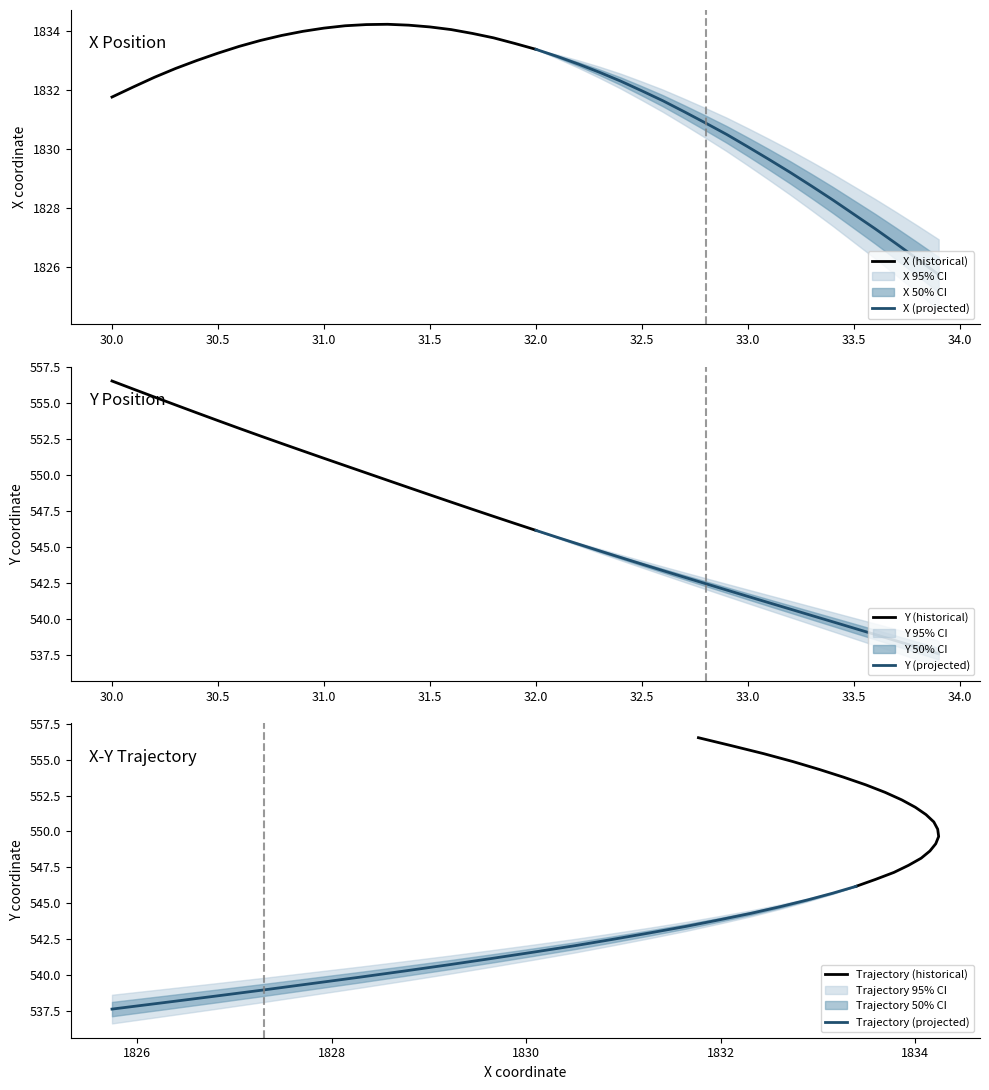

The Y series shows 915.2 at 30. True or false?

False